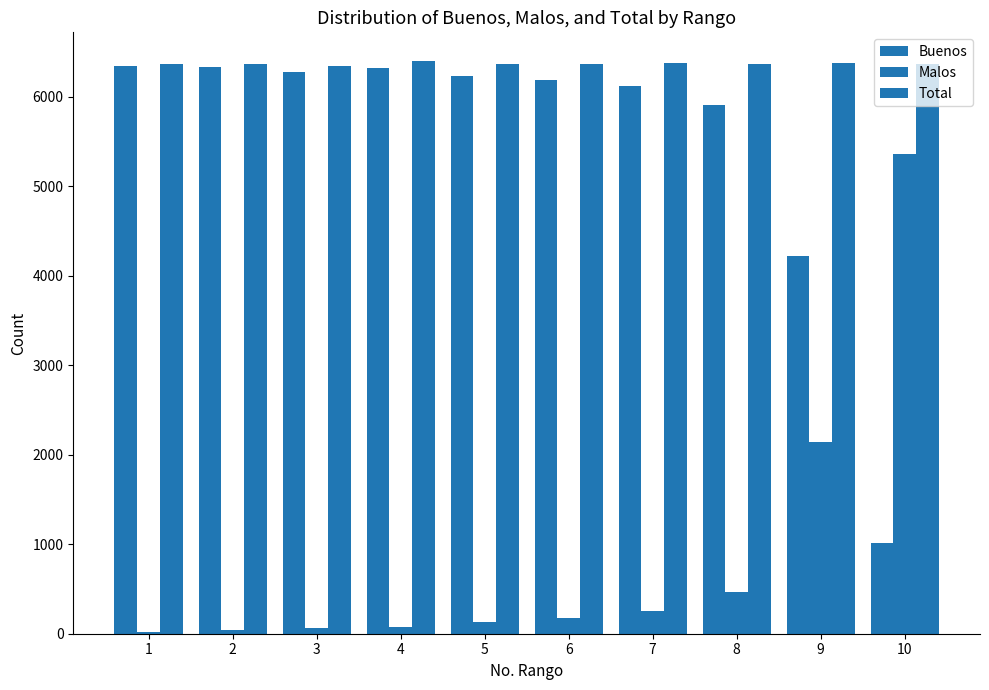

What is the difference between the maximum and minimum values in the Malos series?

5330